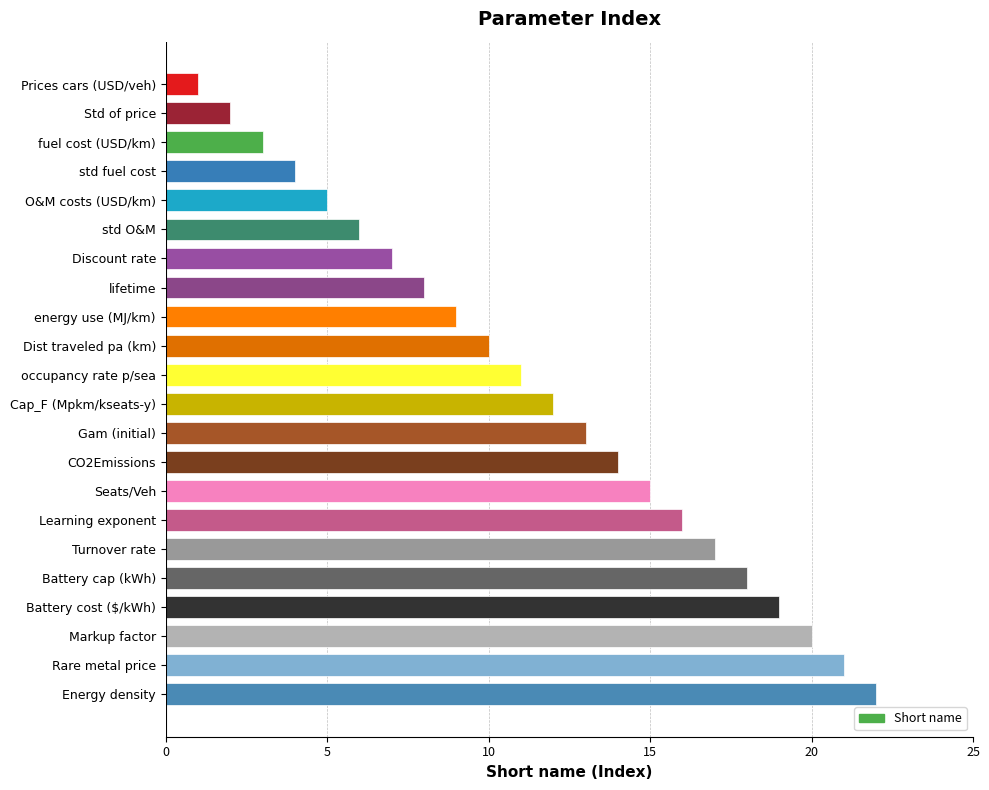

The chart shows a value of 2 at Std of price. True or false?

True